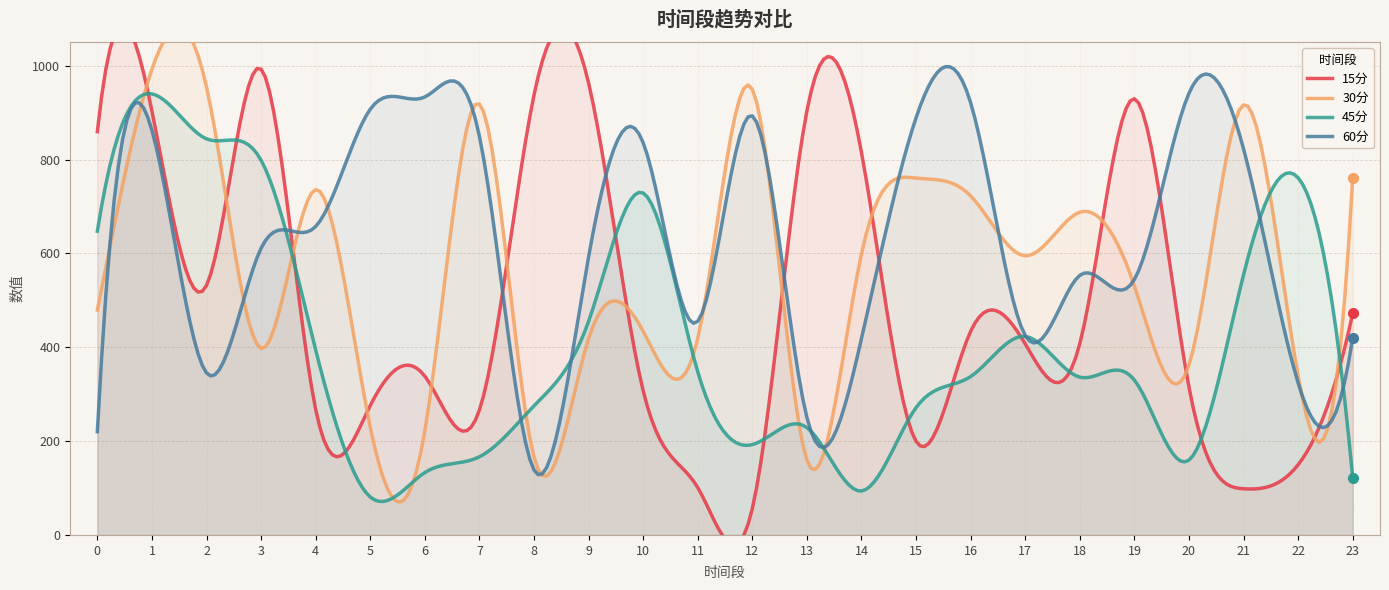

True or false: 60分 has a value of 120.0 at 2.

False